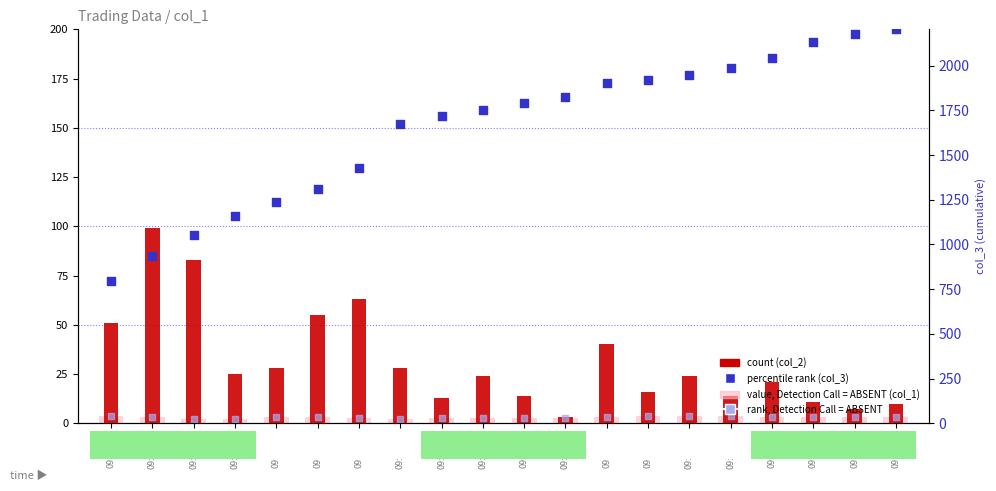

Is the value of value (col_1, ABSENT) at 09:02:20 greater than the value of count (col_2) at 09:01:29?

No